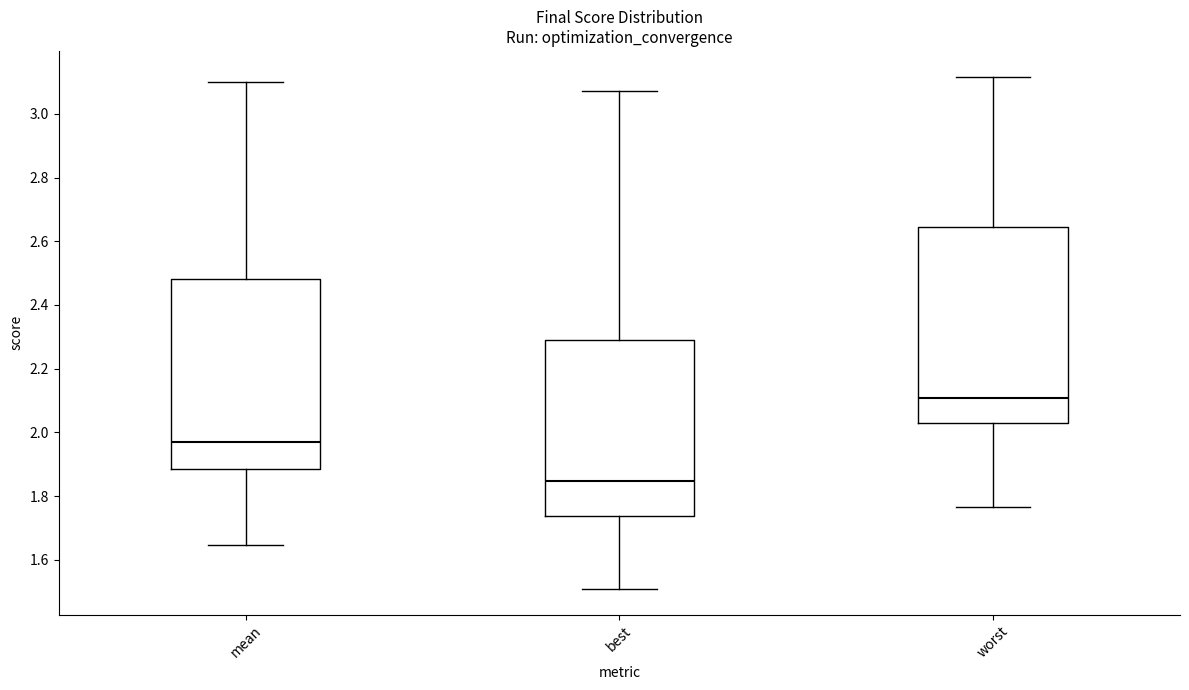

Which box is the tallest, from its lower edge to its upper edge?

worst